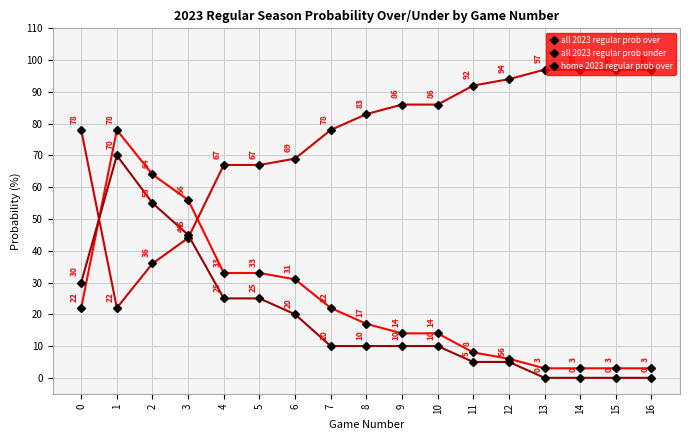

What is the total value across all series at 8?

110